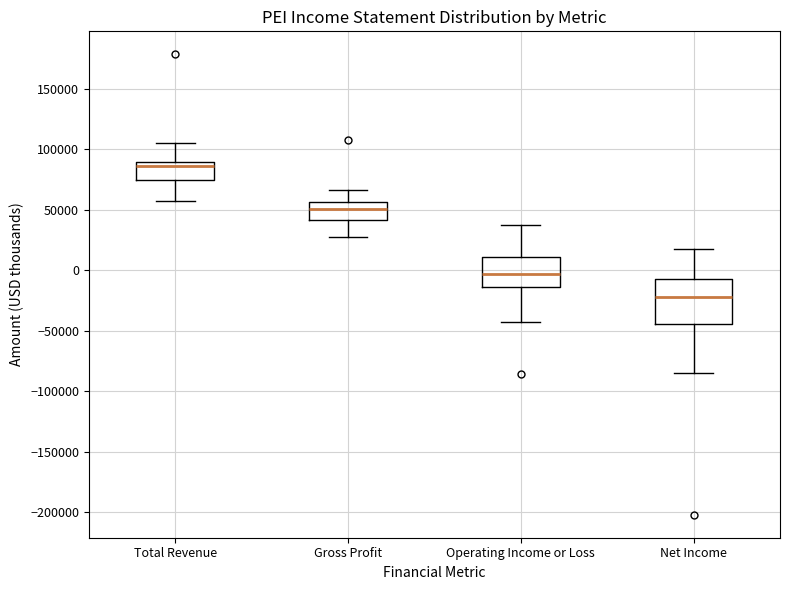

Comparing the boxes themselves (not the whiskers), which one is the tallest?

Net Income